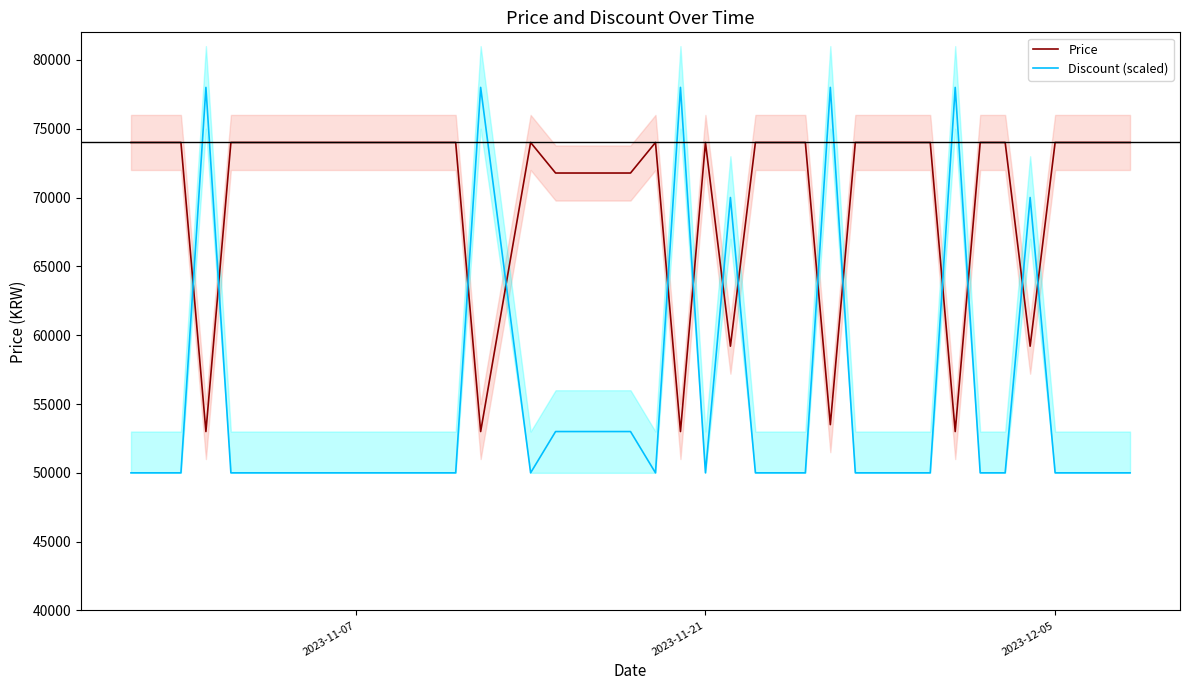

What is the lowest value of the Discount (scaled) series?

50000